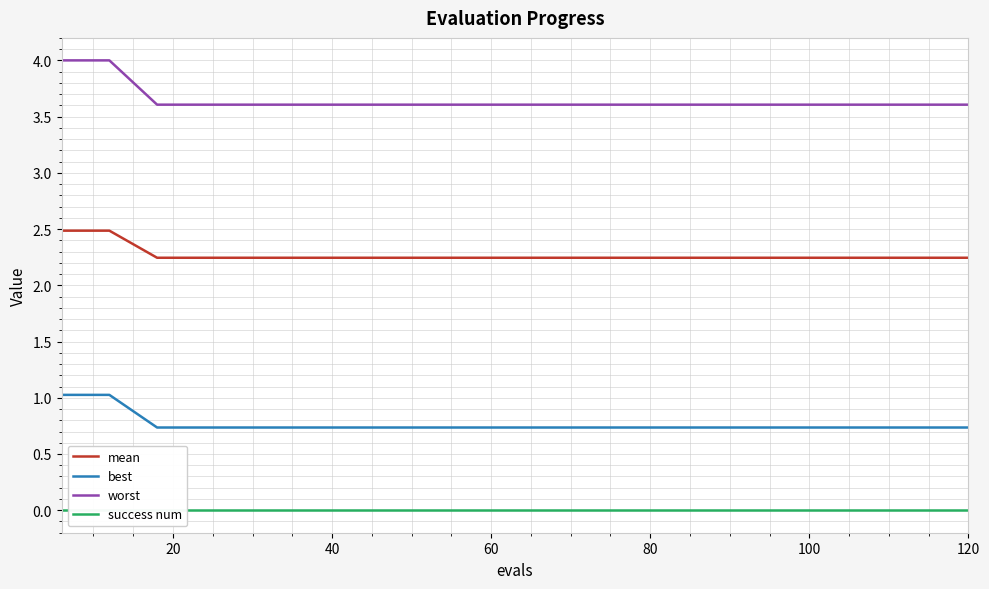

Reading left to right, list all the values displayed in this chart.

mean: 2.5	2.5	2.2	2.2	2.2	2.2	2.2	2.2	2.2	2.2	2.2	2.2	2.2	2.2	2.2	2.2	2.2	2.2	2.2	2.2
best: 1.0	1.0	0.7	0.7	0.7	0.7	0.7	0.7	0.7	0.7	0.7	0.7	0.7	0.7	0.7	0.7	0.7	0.7	0.7	0.7
worst: 4.0	4.0	3.6	3.6	3.6	3.6	3.6	3.6	3.6	3.6	3.6	3.6	3.6	3.6	3.6	3.6	3.6	3.6	3.6	3.6
success num: 0.0	0.0	0.0	0.0	0.0	0.0	0.0	0.0	0.0	0.0	0.0	0.0	0.0	0.0	0.0	0.0	0.0	0.0	0.0	0.0